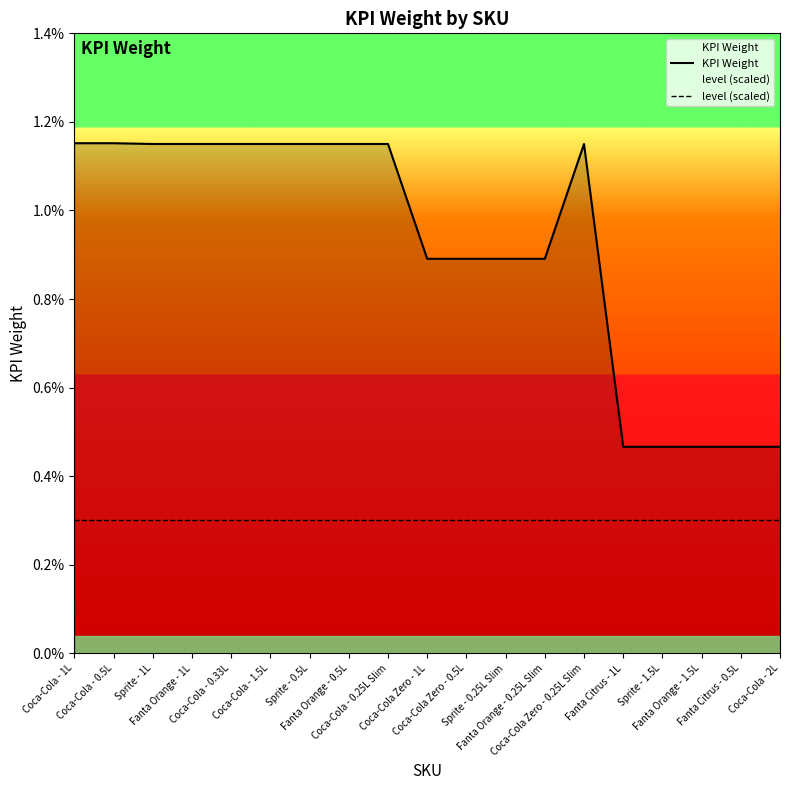

Which series has the largest range (max minus min)?

KPI Weight